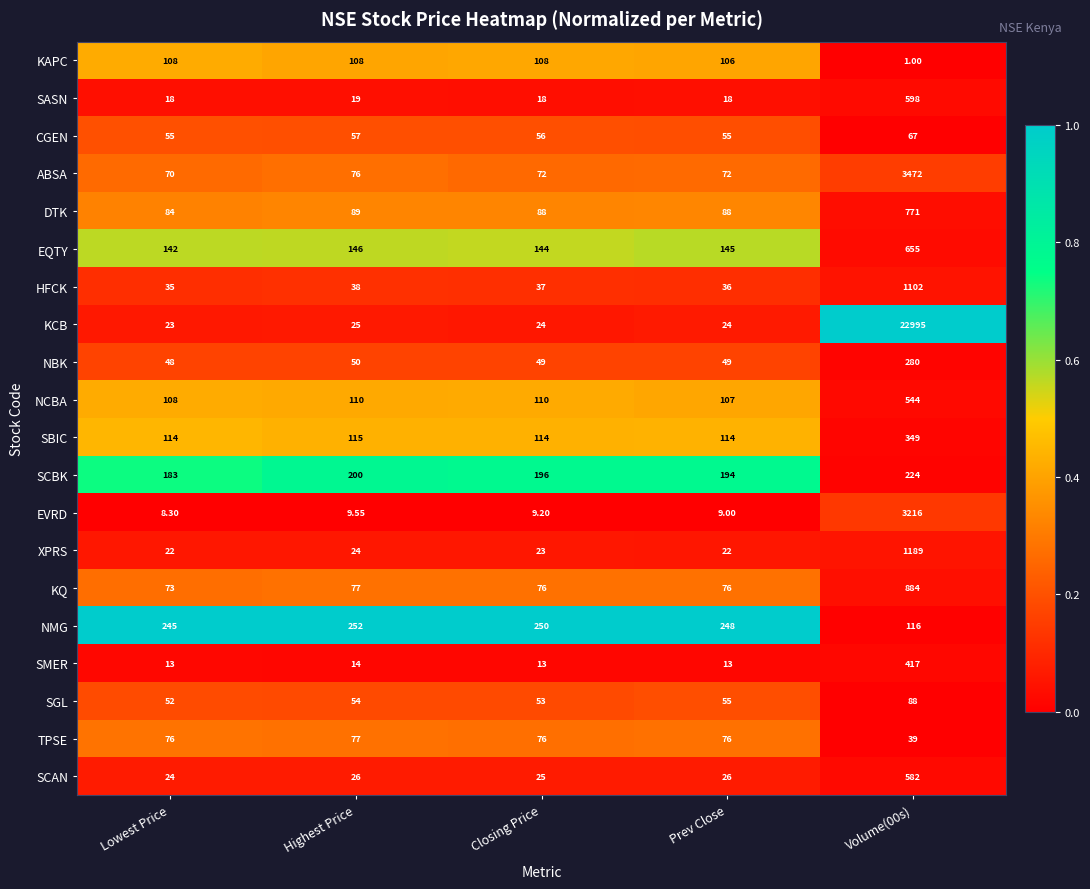

Where does the HFCK series first go above 37?

Highest Price